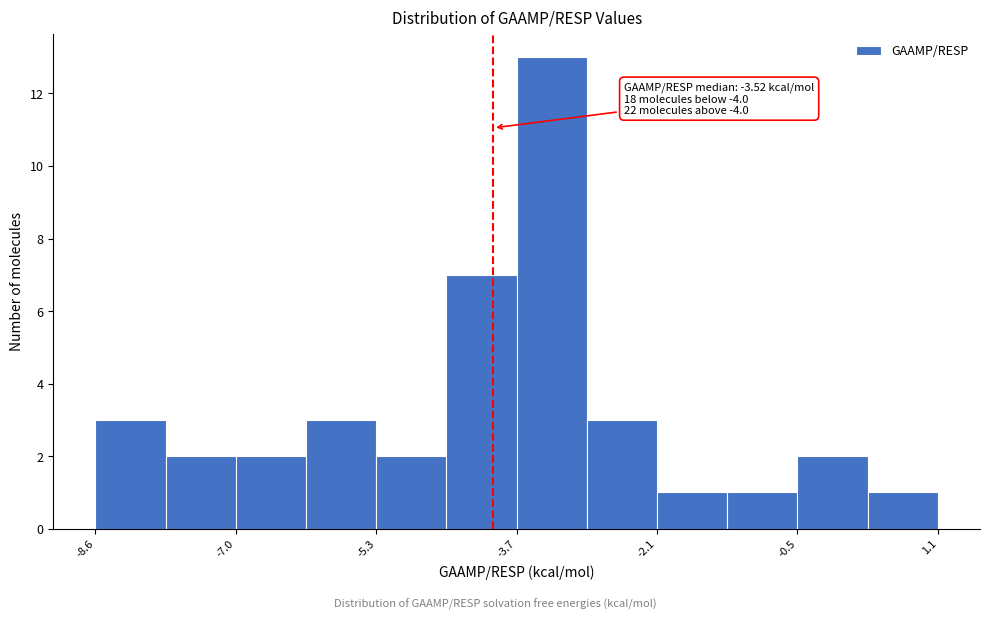

Over which range of the x-axis is the bar tallest?

-3.8 to -3.0